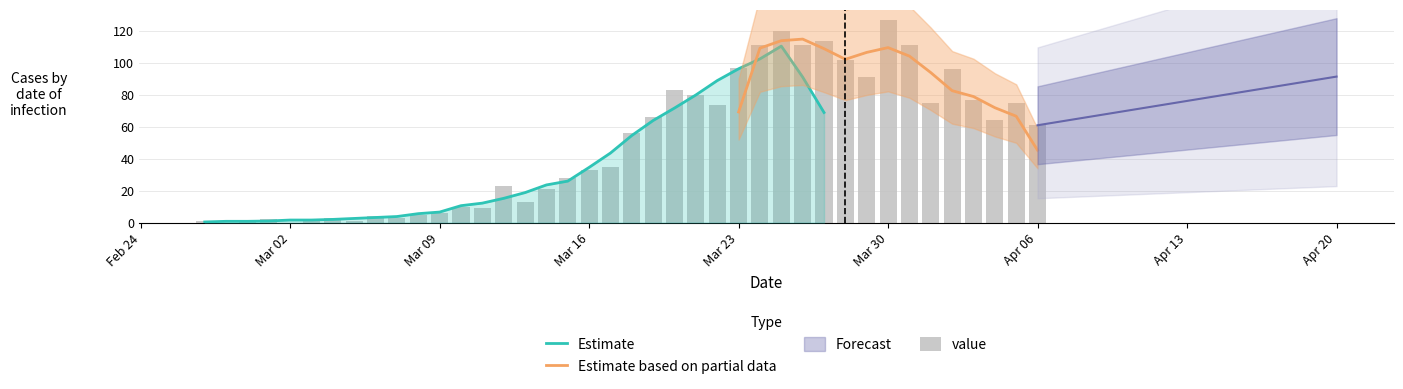

Reading left to right, transcribe all the data shown in this chart.

1	0	1	2	0	2	3	1	4	3	5	6	10	9	23	13	21	28	33	35	56	66	83	80	74	97	111	120	111	114	102	91	127	111	75	96	77	64	75	61